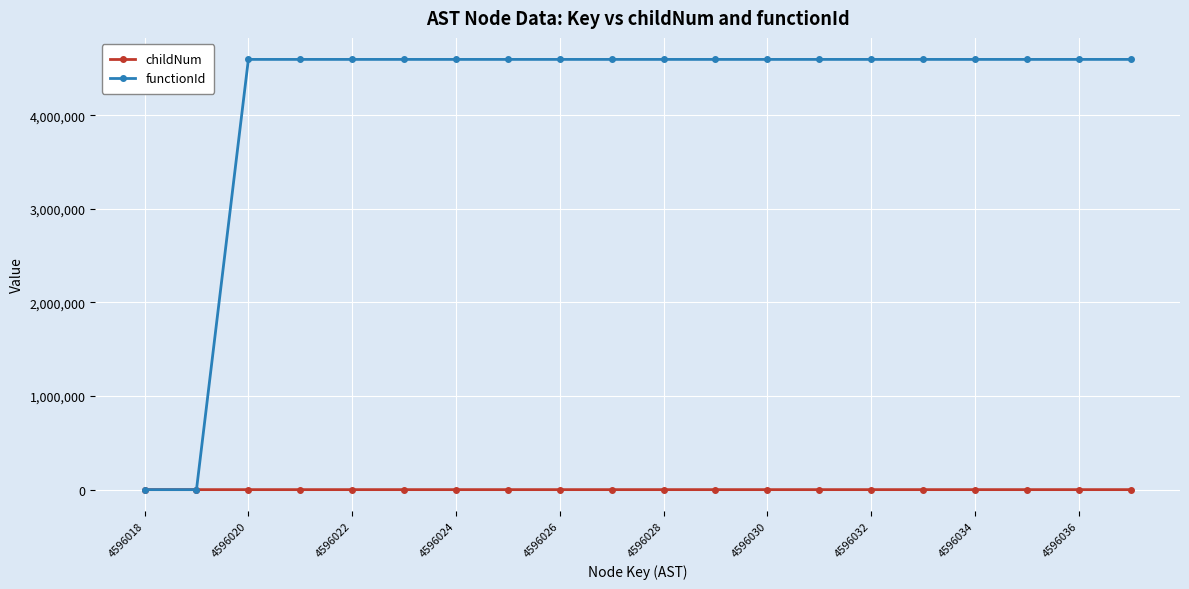

Which series has the largest total across all categories?

functionId